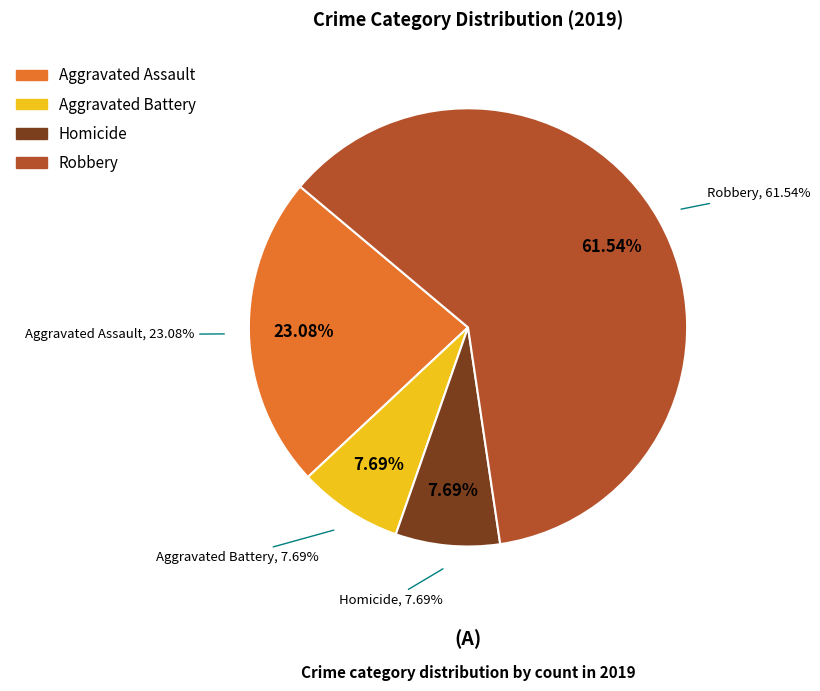

Combined, do Homicide and Aggravated Assault account for over 50%?

No